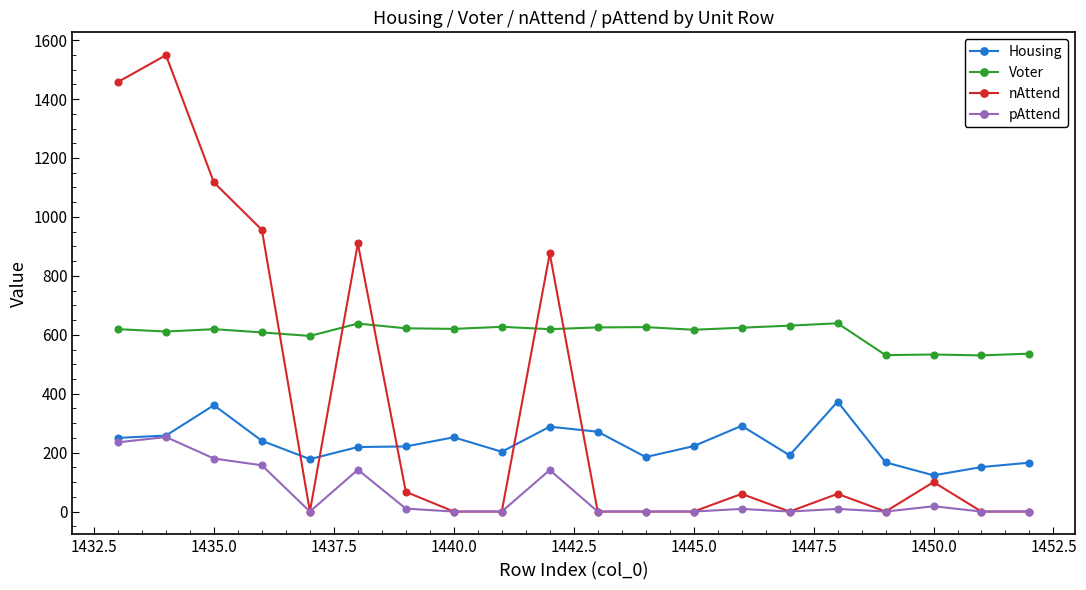

List the series in order of their overall mean, highest first.

Voter, nAttend, Housing, pAttend